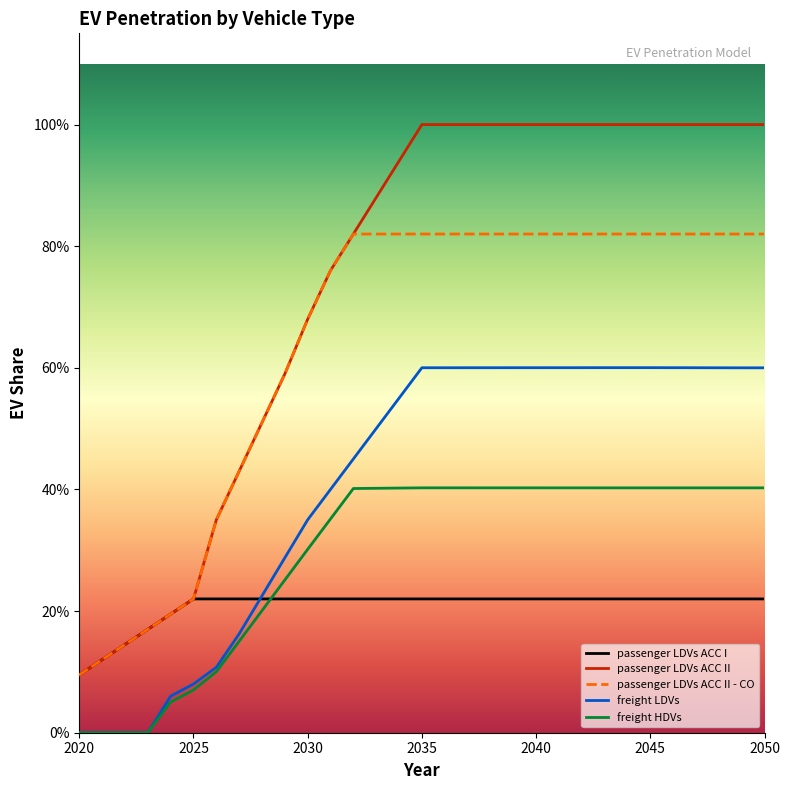

Does the chart display data point markers on the line(s)?

No